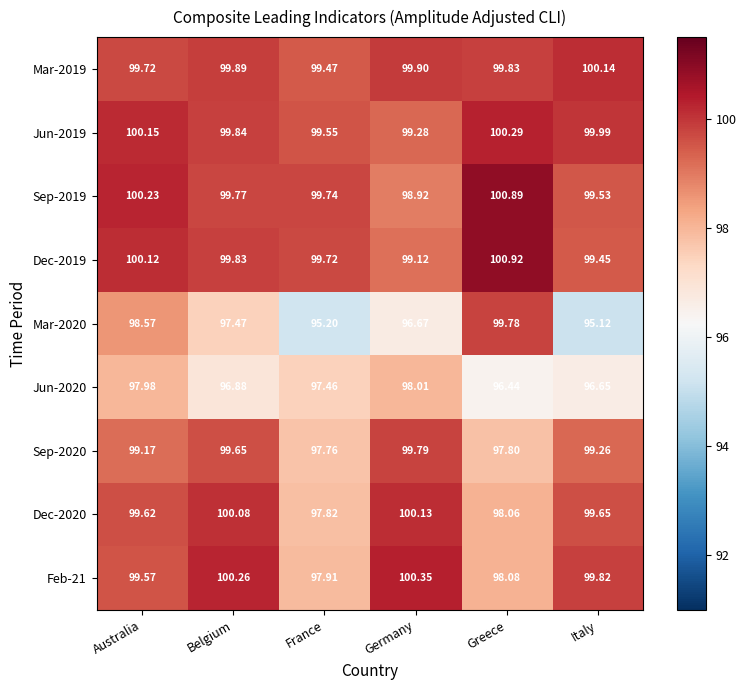

At how many categories does at least one series exceed 100?

5